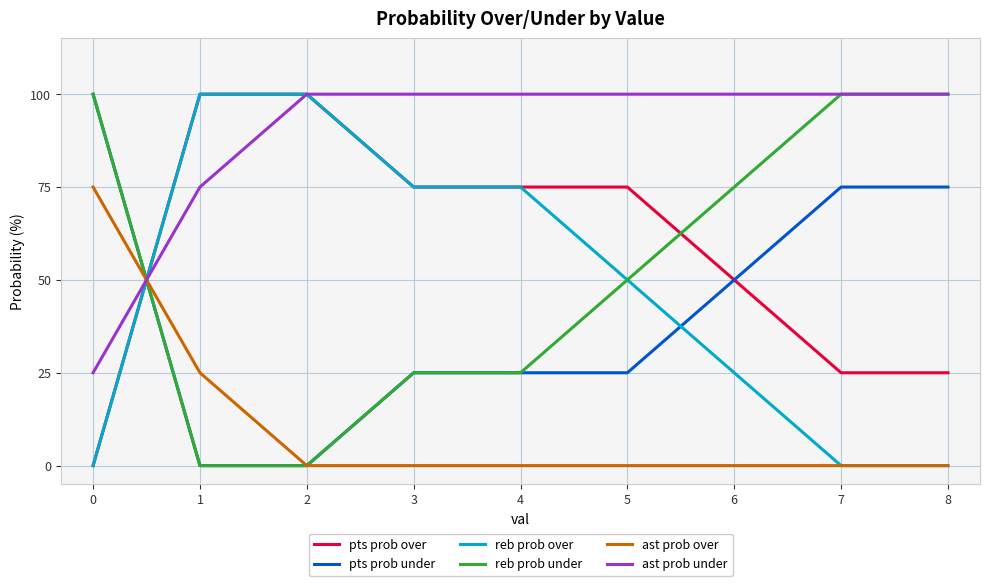

Reading left to right, what are all the values shown in this chart?

pts prob over: 0	100	100	75	75	75	50	25	25
pts prob under: 100	0	0	25	25	25	50	75	75
reb prob over: 0	100	100	75	75	50	25	0	0
reb prob under: 100	0	0	25	25	50	75	100	100
ast prob over: 75	25	0	0	0	0	0	0	0
ast prob under: 25	75	100	100	100	100	100	100	100